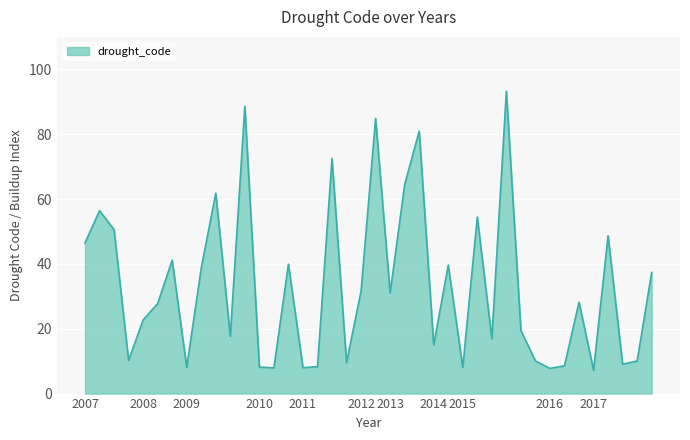

What is the maximum value shown in the chart?

93.2